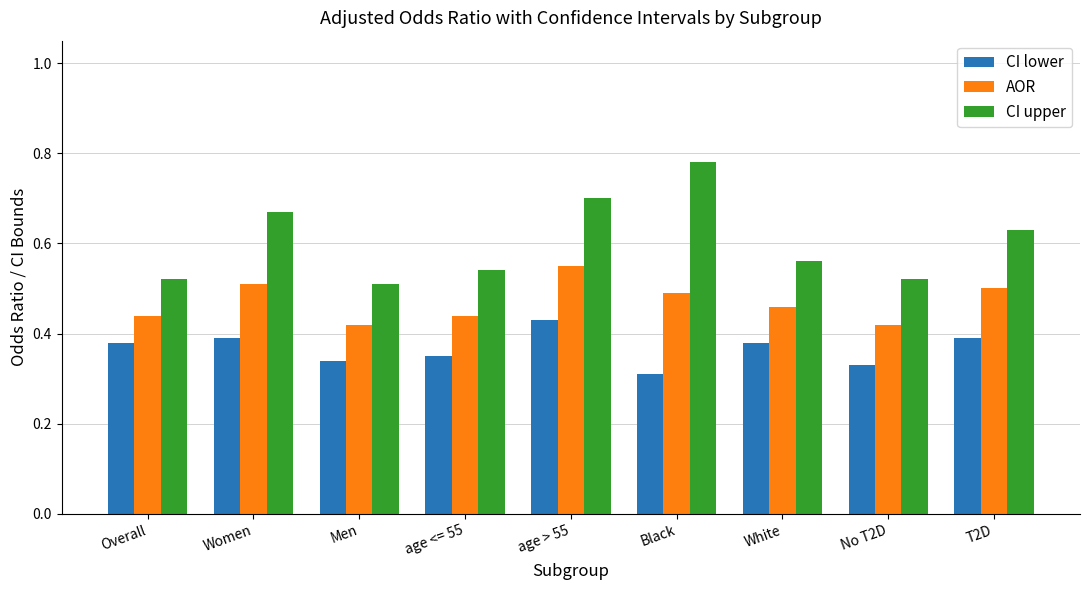

Between Women and age <= 55, which series saw the biggest shift?

CI upper